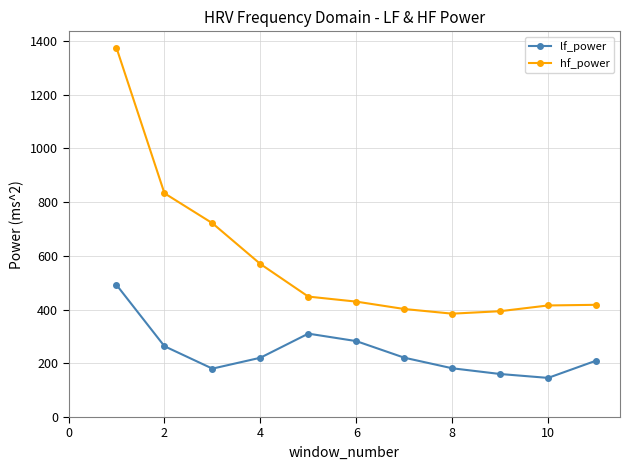

What are all the series names shown in the legend?

lf_power, hf_power